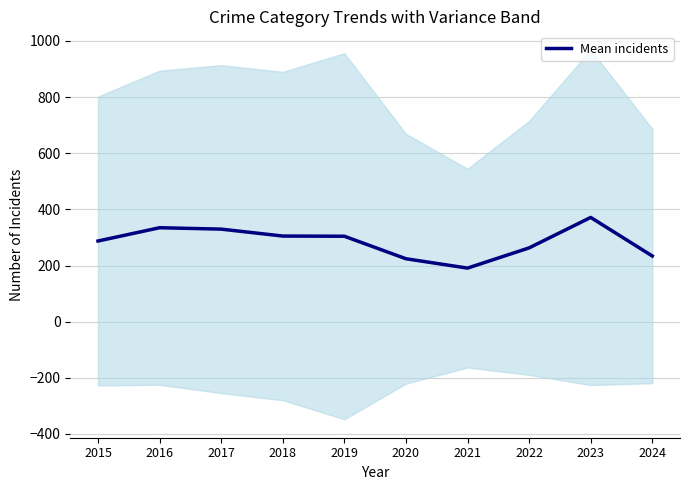

What is the value of the 10th point from the left?

234.0